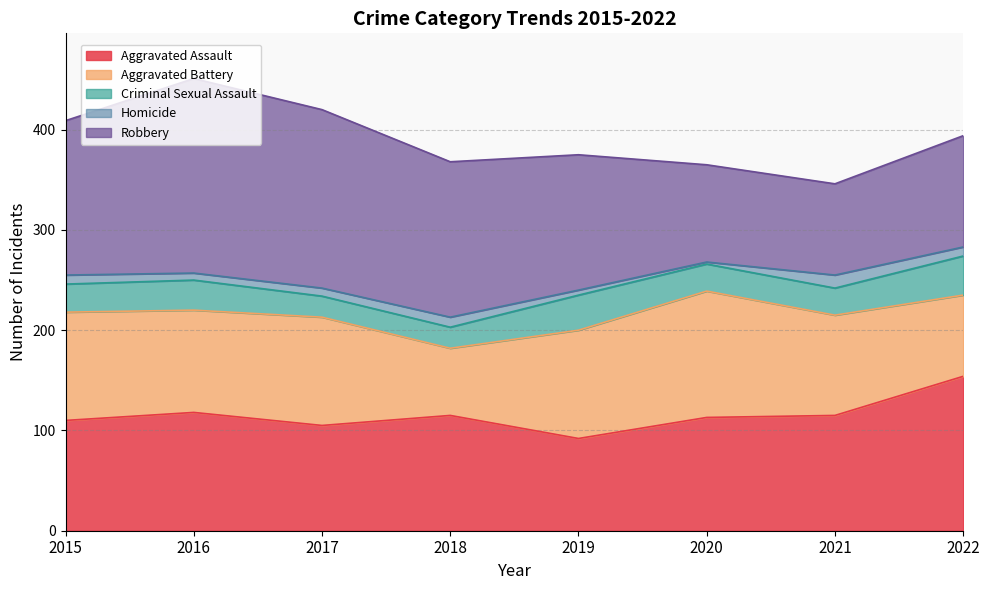

Rank the series at 2019 from highest to lowest value.

Robbery, Aggravated Battery, Aggravated Assault, Criminal Sexual Assault, Homicide